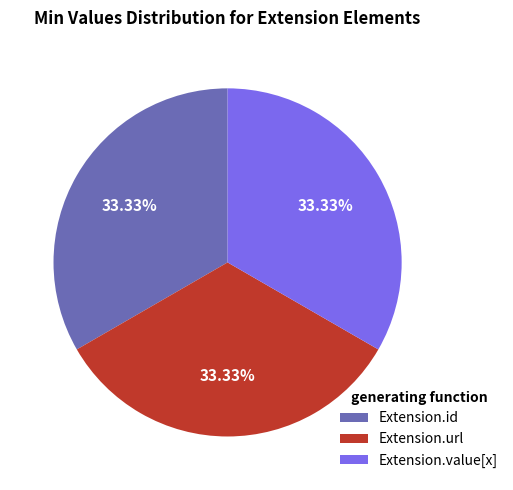

Is the sum of Extension.id and Extension.value[x] greater than half?

Yes